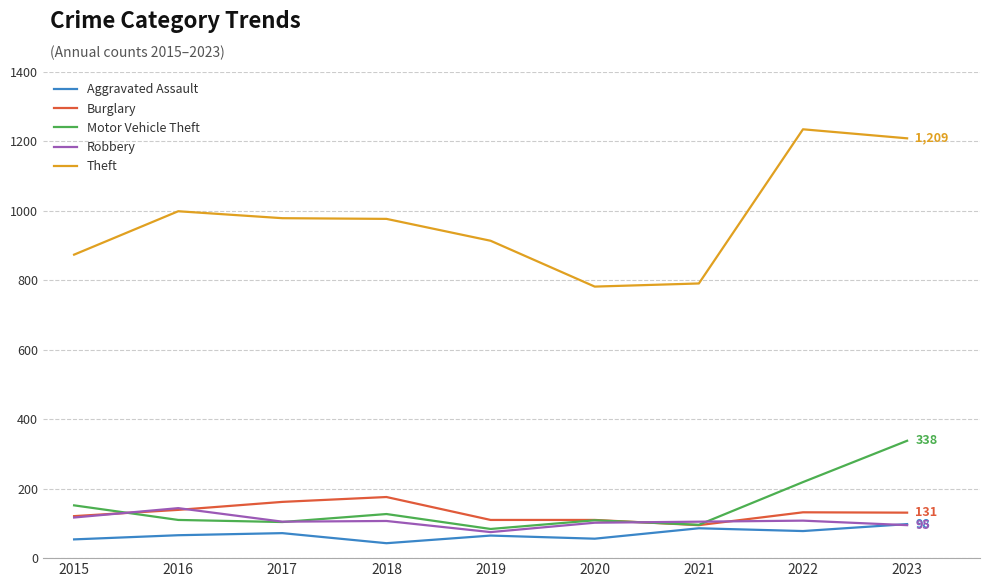

What is the difference between the highest and lowest values at 2021?

705